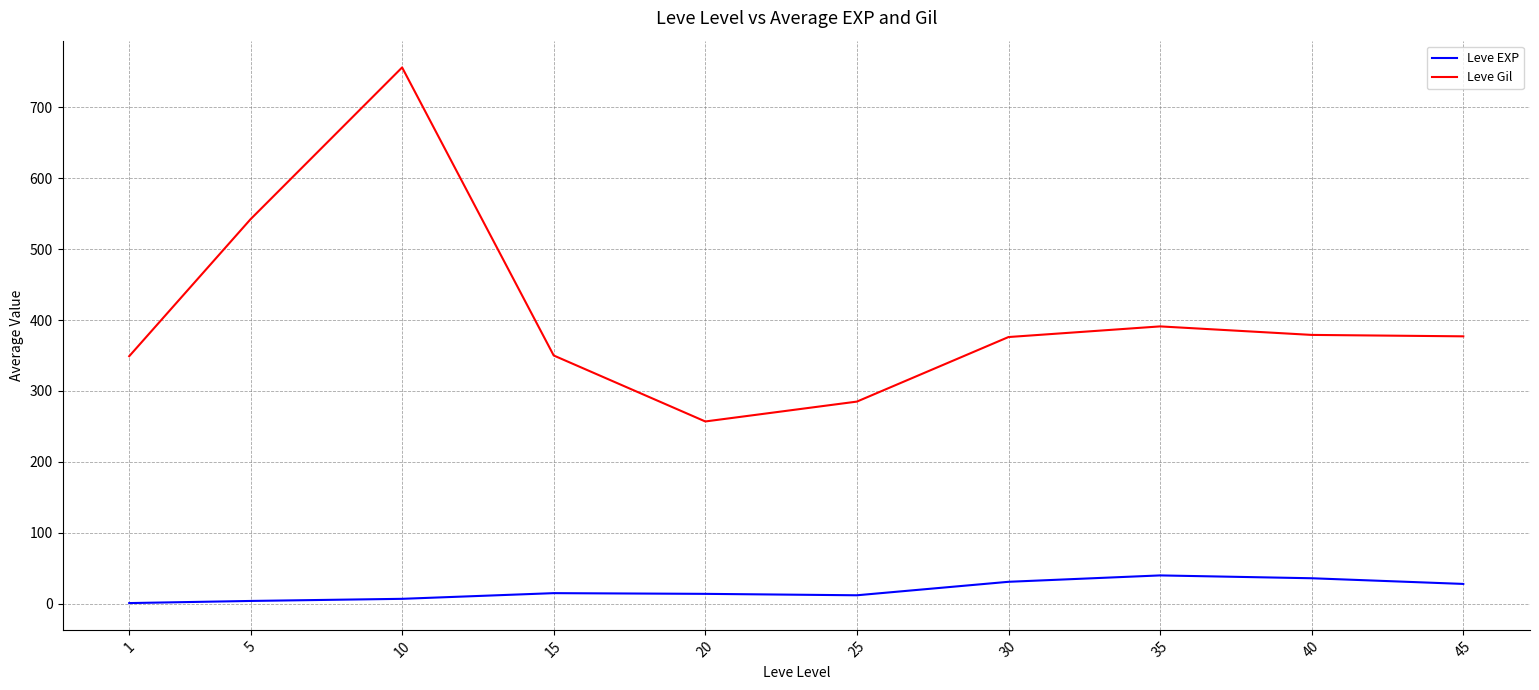

At 20, list the series in order from smallest to largest.

Leve EXP, Leve Gil